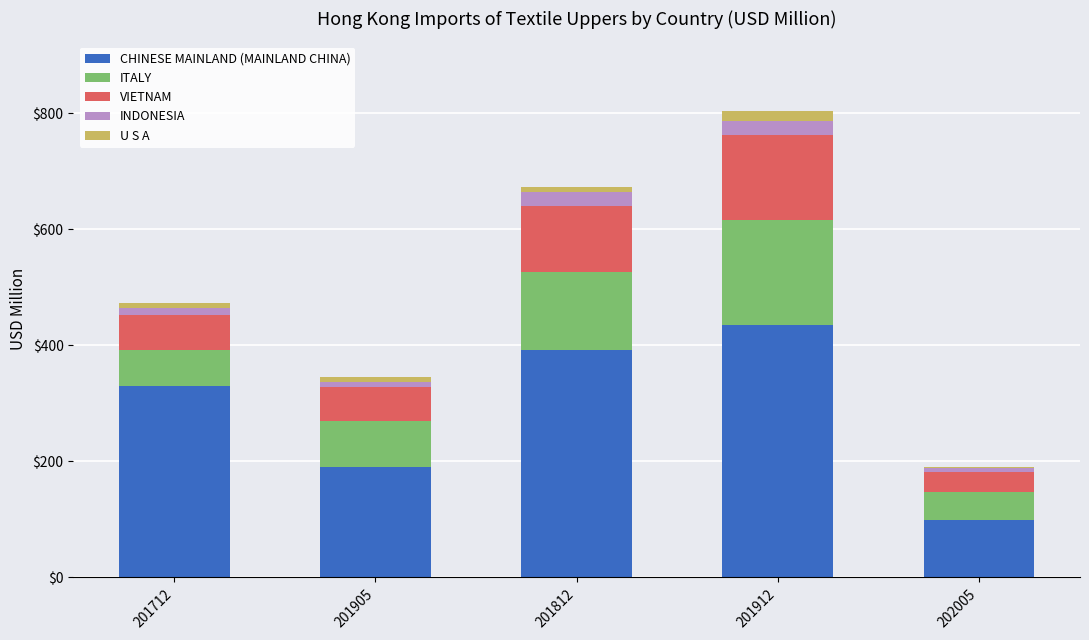

The CHINESE MAINLAND (MAINLAND CHINA) series shows 190.6 at 201905. True or false?

True